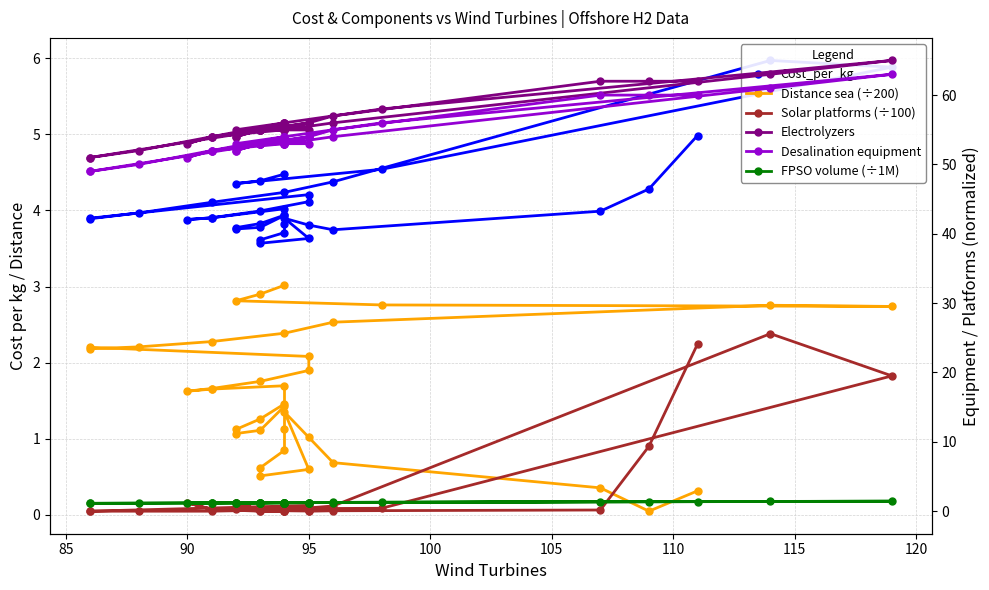

How many distinct data groups are displayed?

6